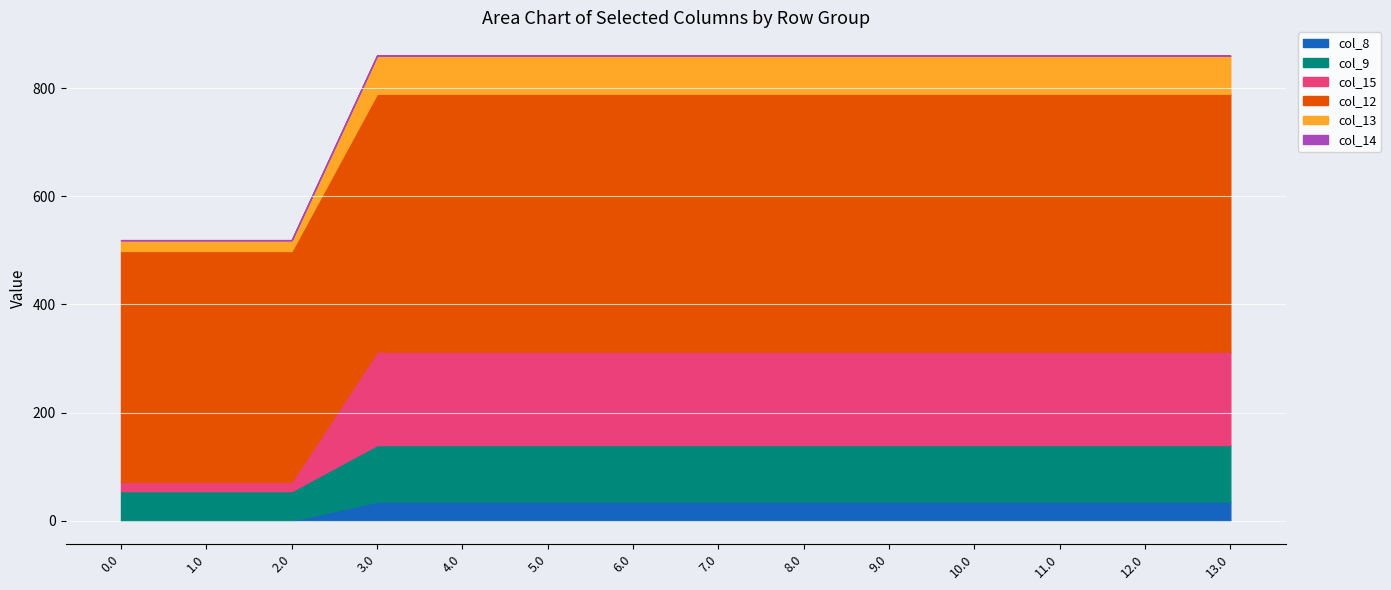

True or false: col_12 has more than 0 interior local peaks.

False